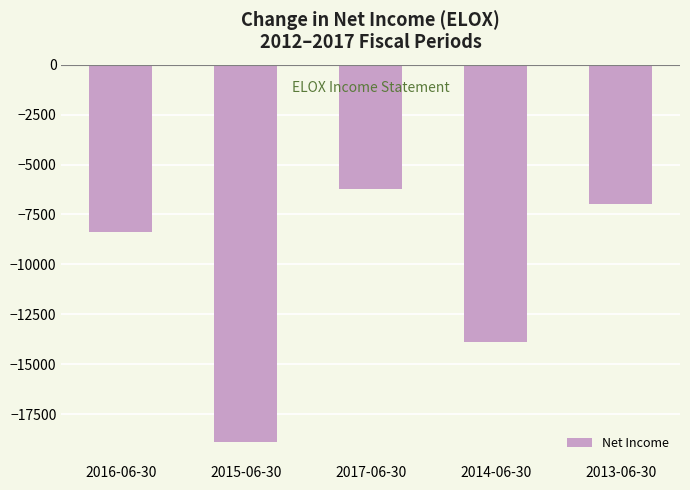

The chart shows a value of -19686 at 2014-06-30. True or false?

False